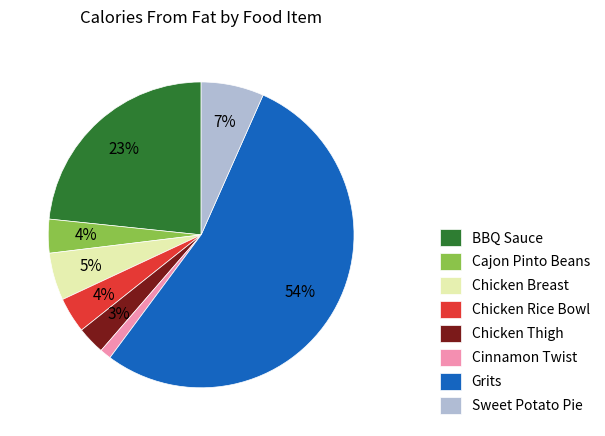

Count the number of slices in the pie.

8